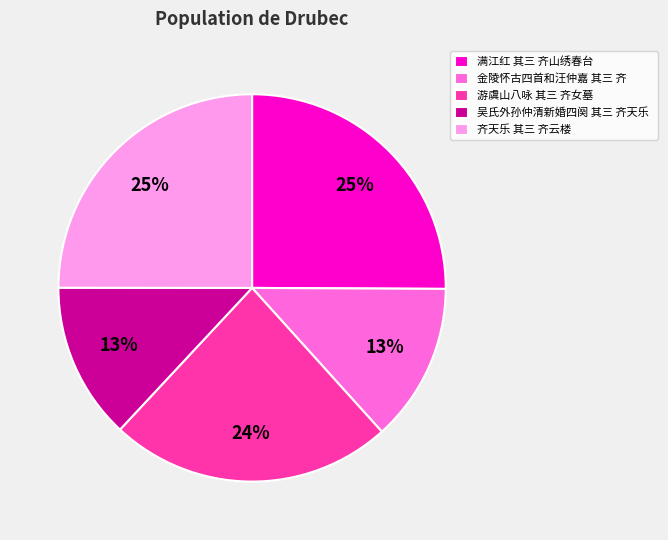

Between 齐天乐 其三 齐云楼 and 吴氏外孙仲清新婚四阕 其三 齐天乐, which is larger?

齐天乐 其三 齐云楼